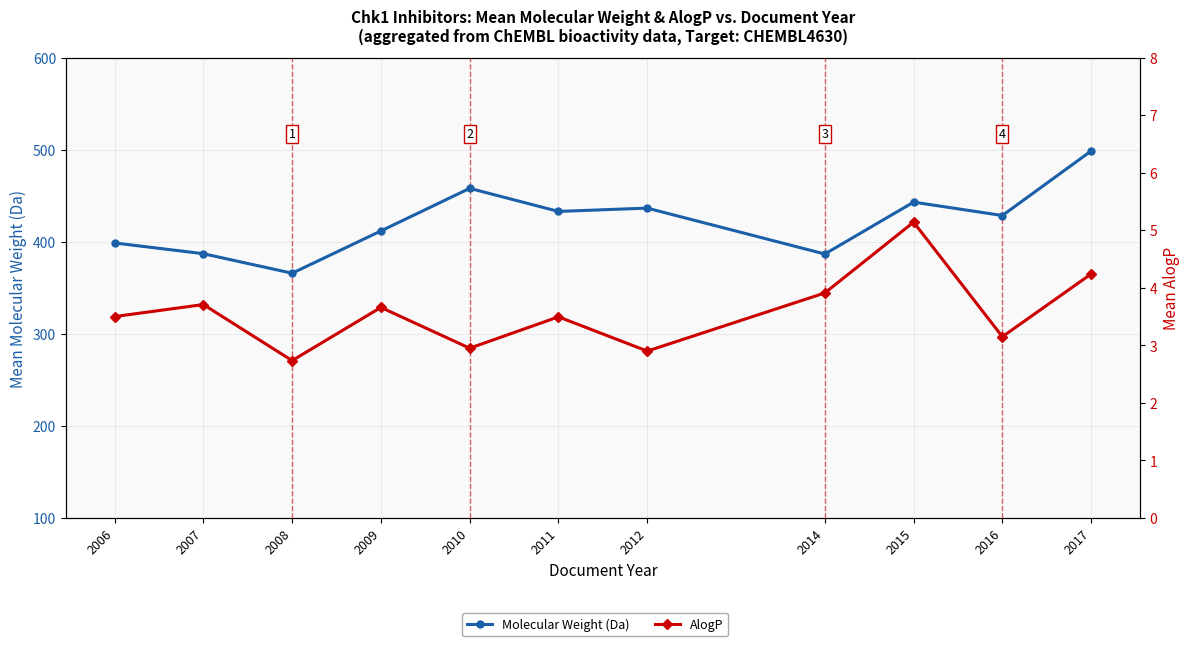

What are all the series names shown in the legend?

Molecular Weight (Da), AlogP